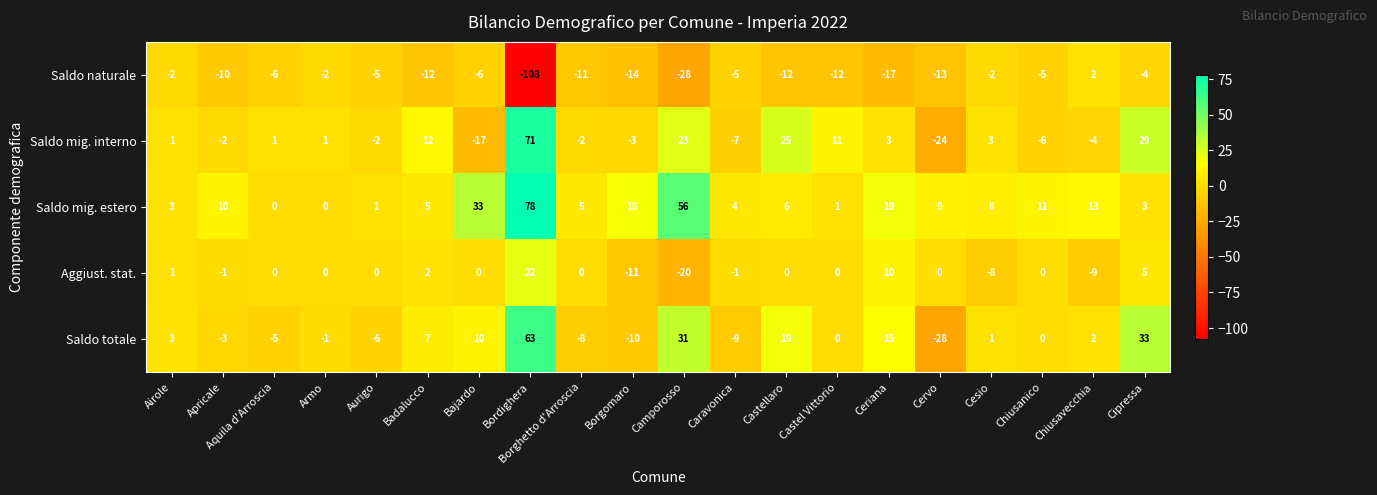

What is the sum of all Saldo mig. interno values?

113